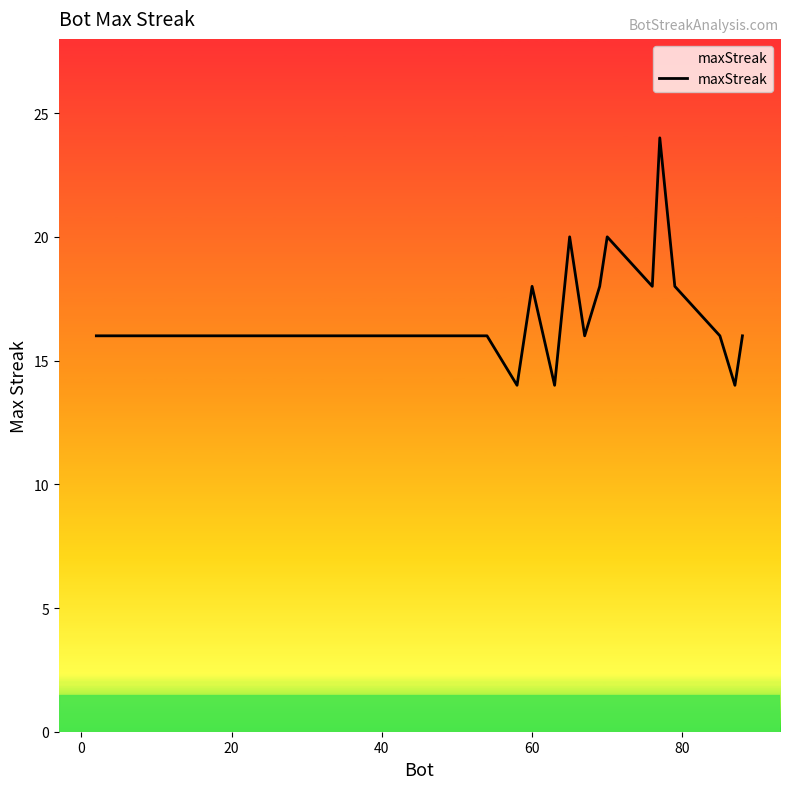

What is the difference between the maximum and minimum values?

10